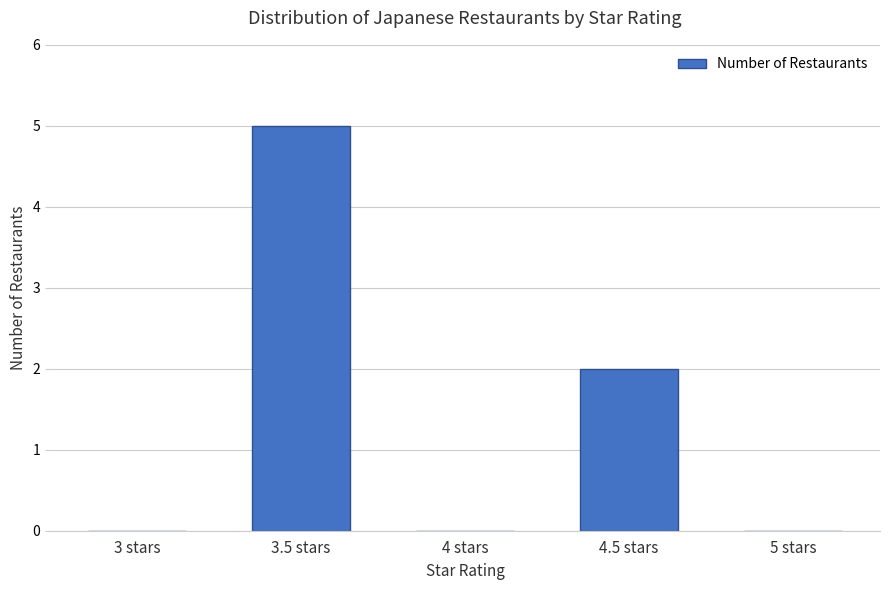

How many distinct data groups are displayed?

1